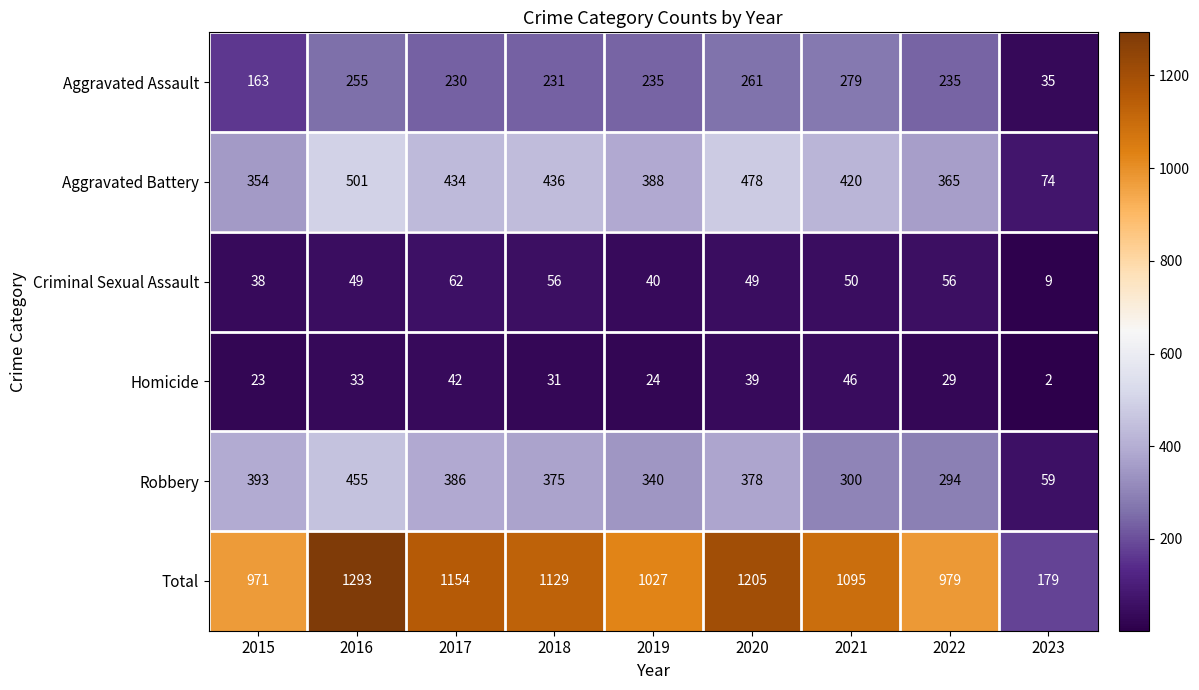

The Aggravated Assault series shows 279 at 2021. True or false?

True